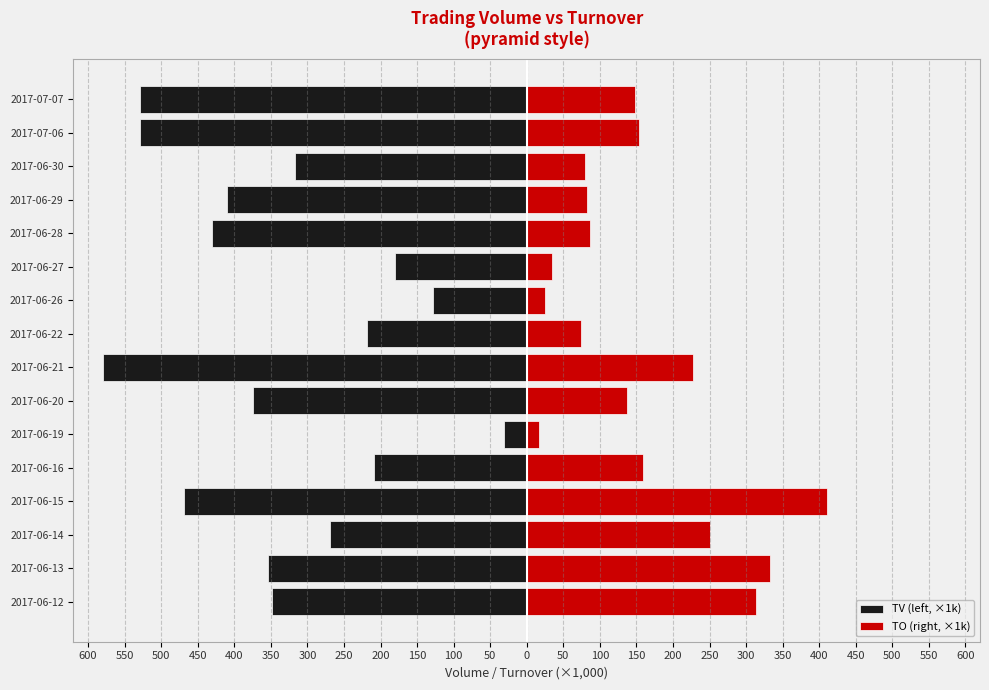

What is the value of the TO (right, ×1k) bar at the 12th from the left?

86.6